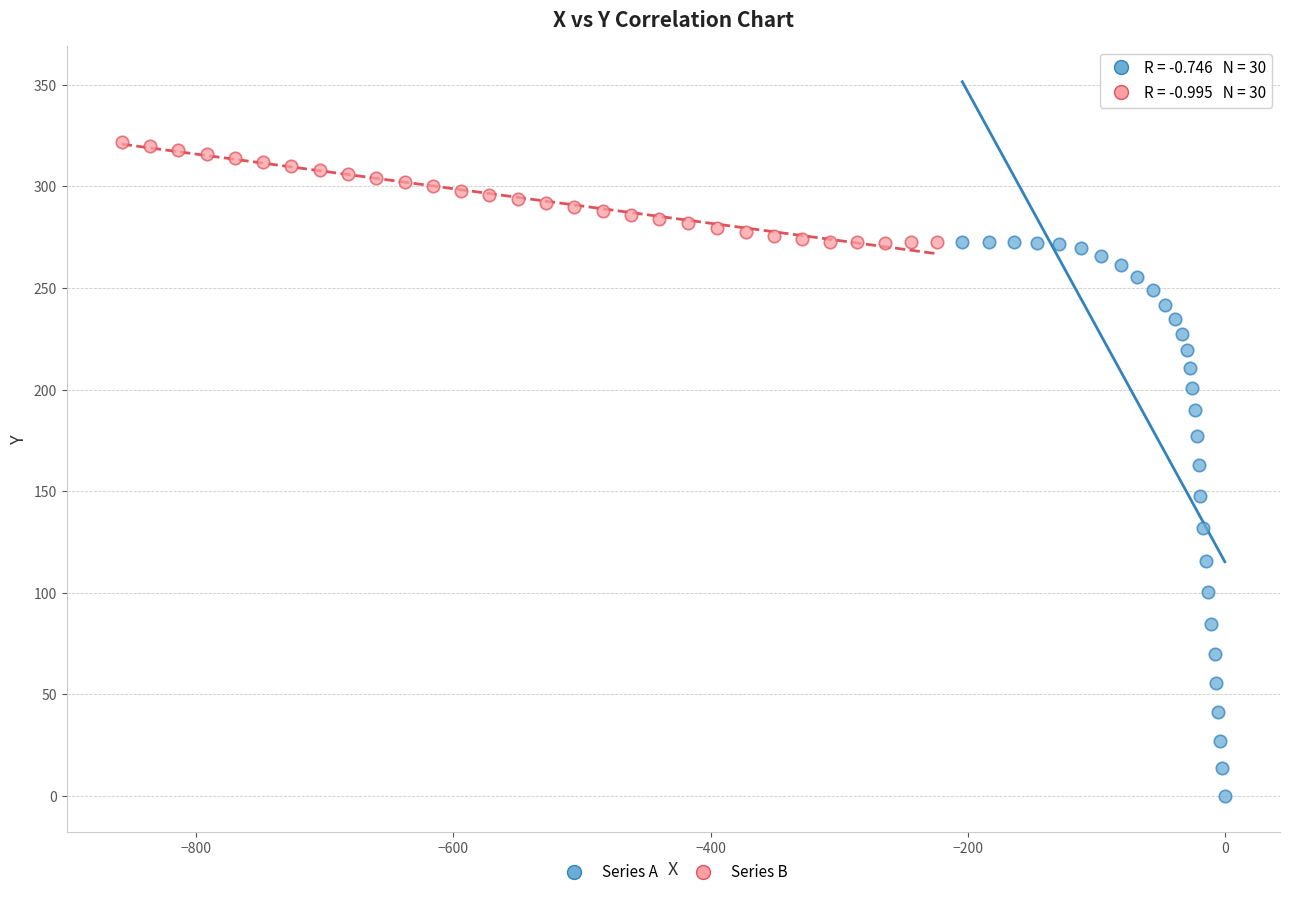

Which series reaches the maximum Y coordinate?

Series B